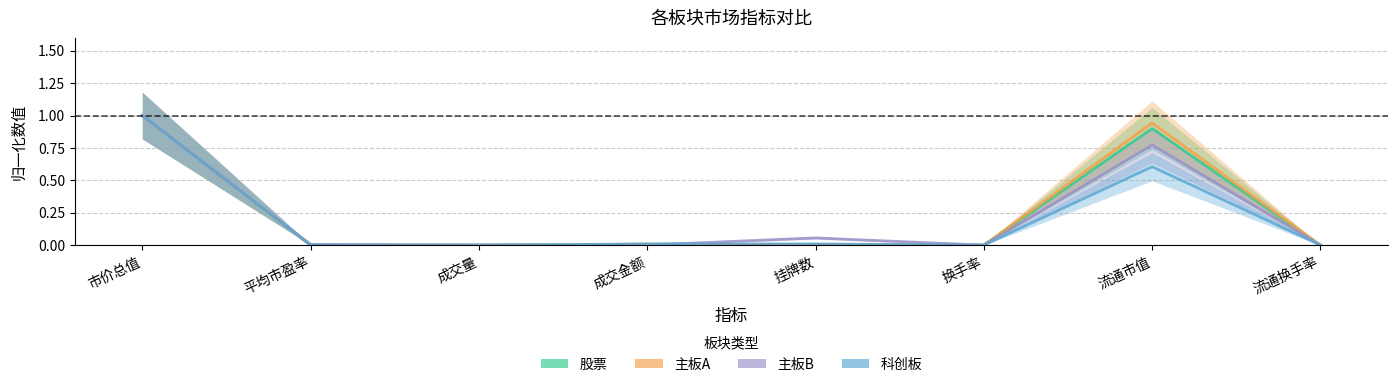

What is the spread (max minus min) of values at 流通市值?

0.3